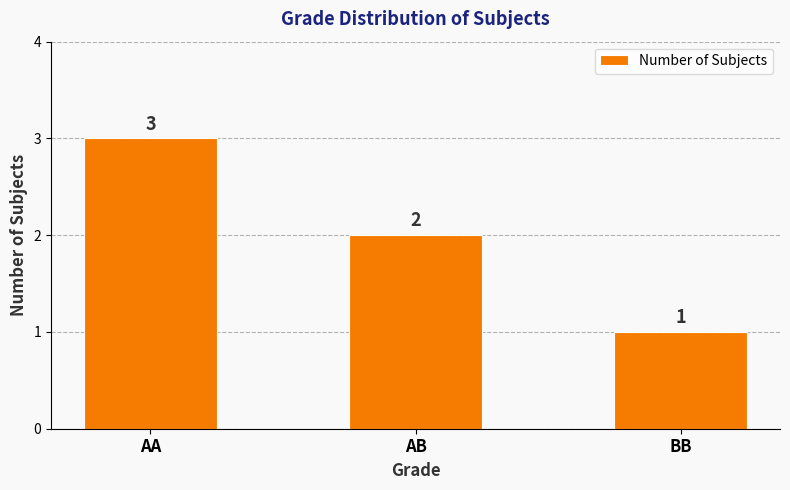

Reading right to left, extract all data points from this chart.

BB=1	AB=2	AA=3